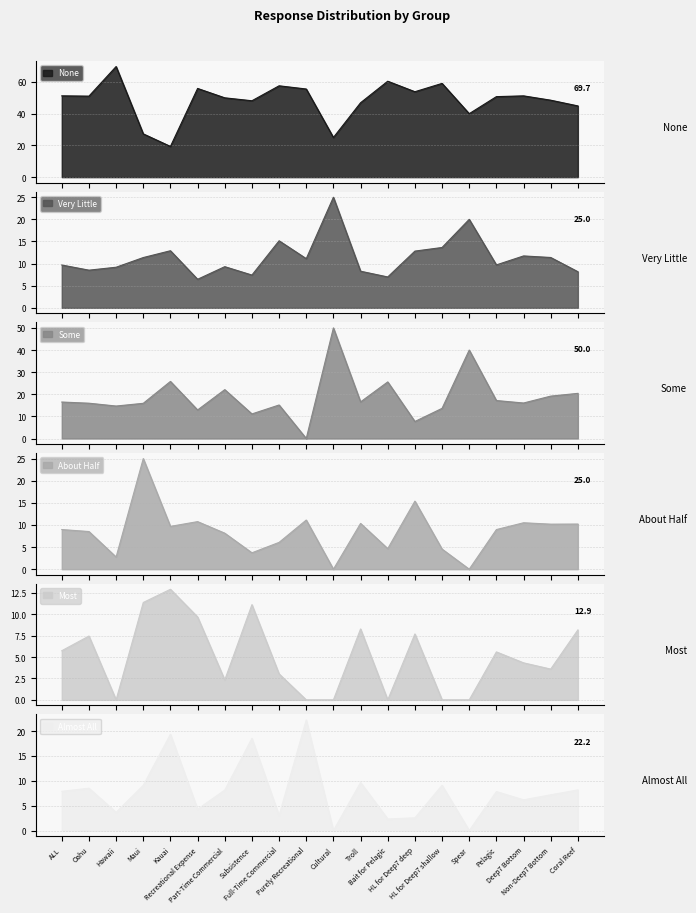

Where does the Some series first go above 16?

ALL